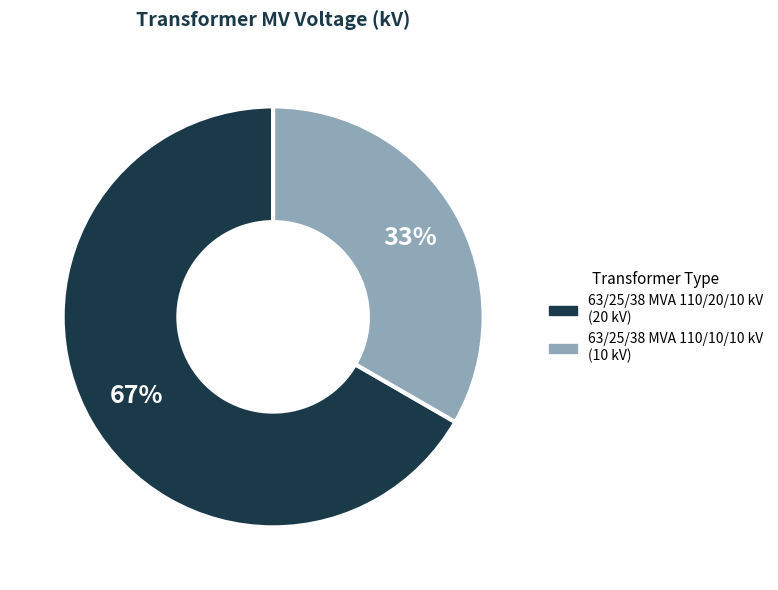

Which has a higher value, 63/25/38 MVA 110/10/10 kV or 63/25/38 MVA 110/20/10 kV?

63/25/38 MVA 110/20/10 kV